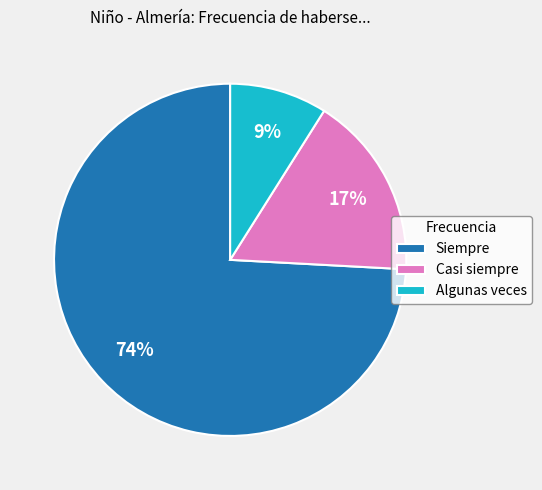

Between Algunas veces and Siempre, which is larger?

Siempre